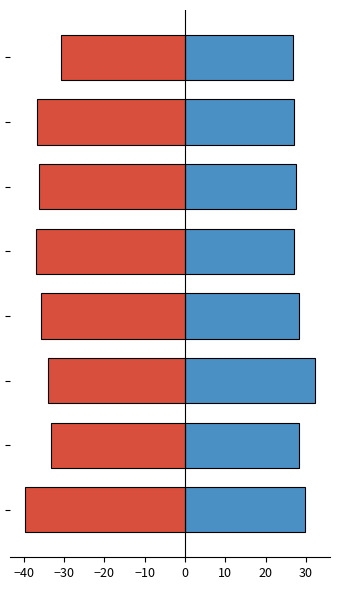

List the series in order of their peak value, highest first.

Positive, Negative